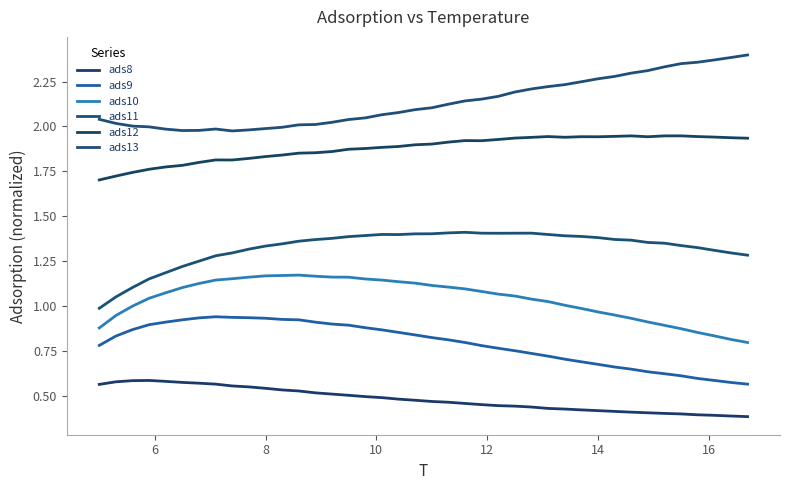

True or false: ads8 has more than 0 interior local peaks.

True